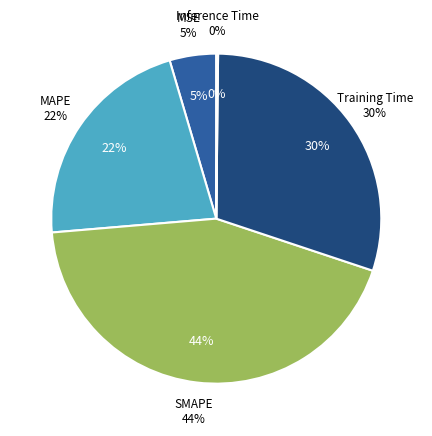

The MSE slice represents 12% of the pie. True or false?

False